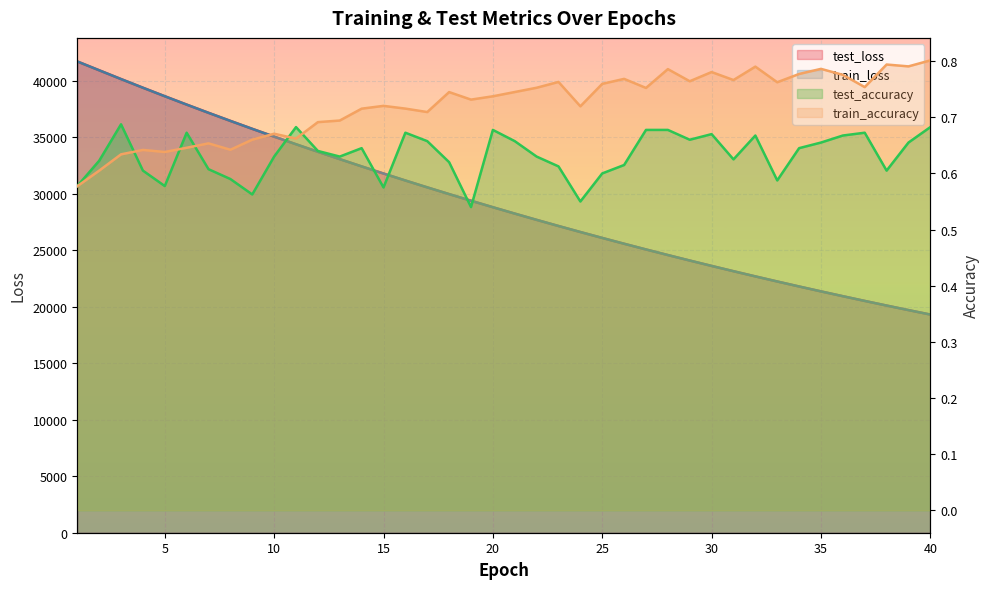

Rank the series at 3 from lowest to highest value.

train_accuracy, test_accuracy, train_loss, test_loss